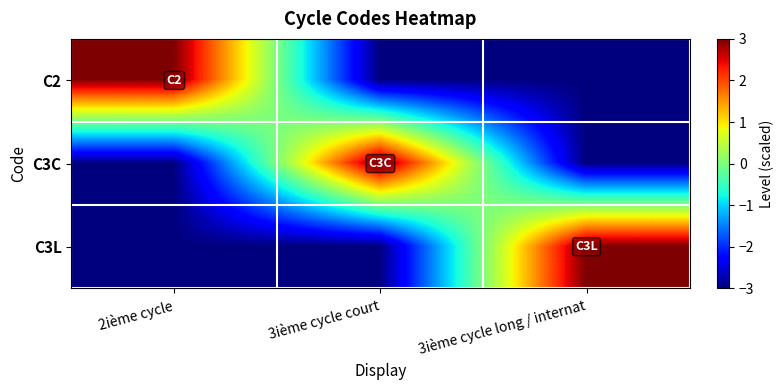

What is the total value across all series at 3ième cycle long / internat?

-3